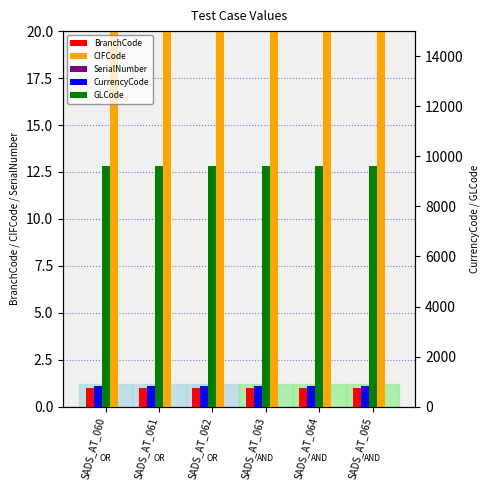

Which series changed the most between SADS_AT_062 and SADS_AT_064?

BranchCode